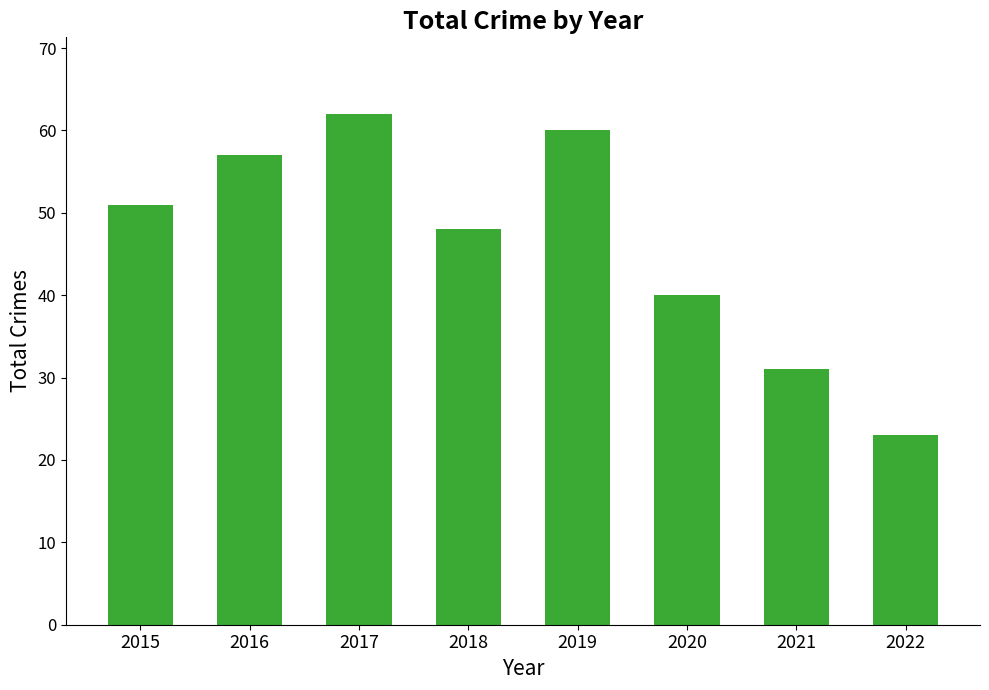

Are the bars horizontal?

No